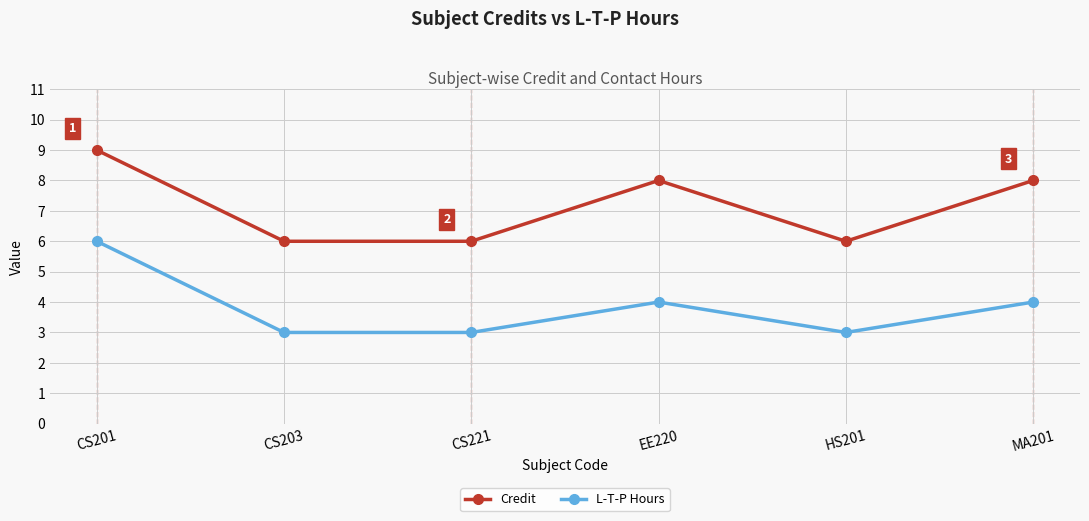

True or false: Credit has a value of 11 at HS201.

False